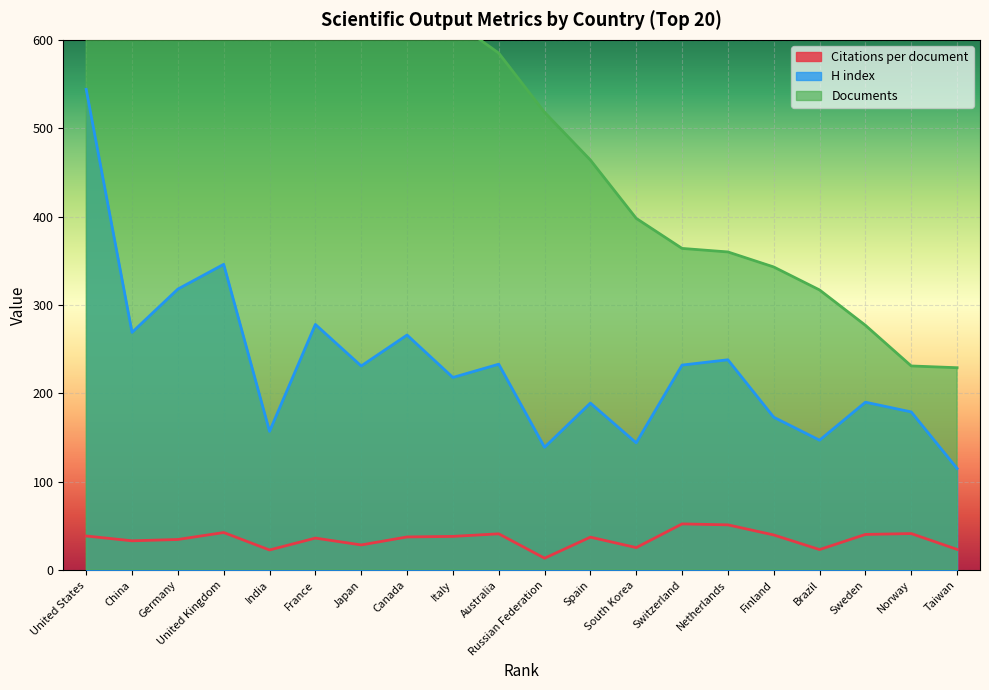

Rank the categories by Citations per document value from lowest to highest.

Russian Federation, India, Brazil, Taiwan, South Korea, Japan, China, Germany, France, Spain, Canada, Italy, United States, Finland, Sweden, Australia, Norway, United Kingdom, Netherlands, Switzerland